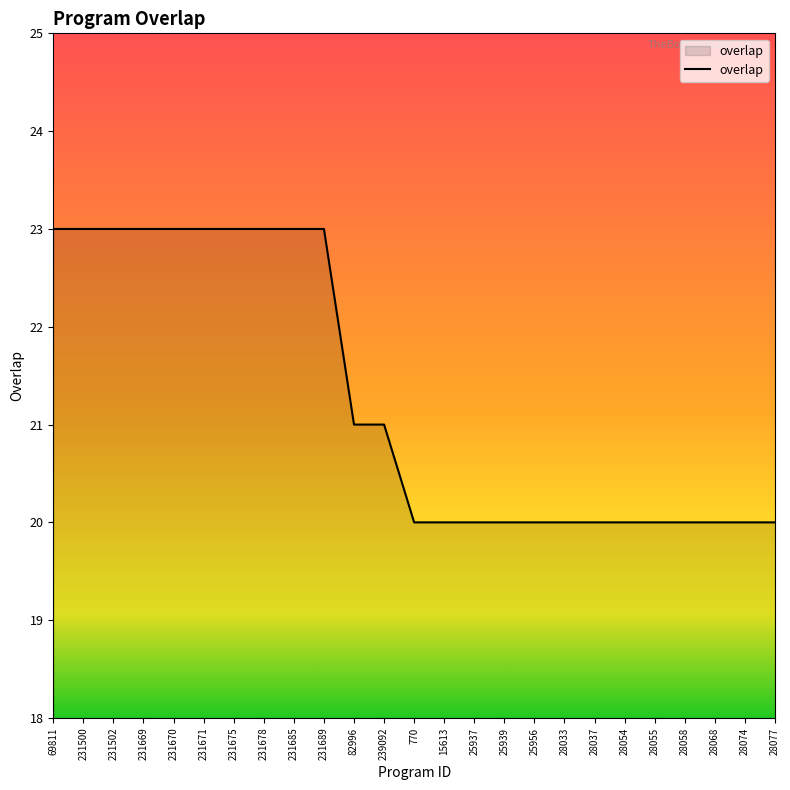

What position from the left is 231671?

6